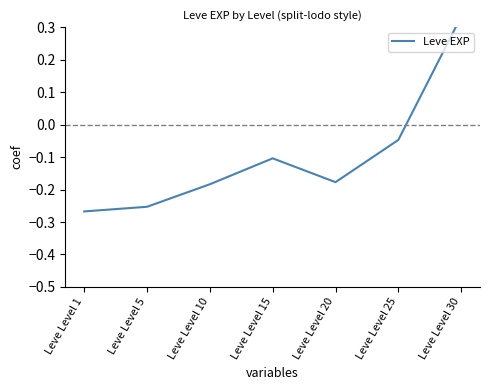

Where is the first local maximum?

Leve Level 15